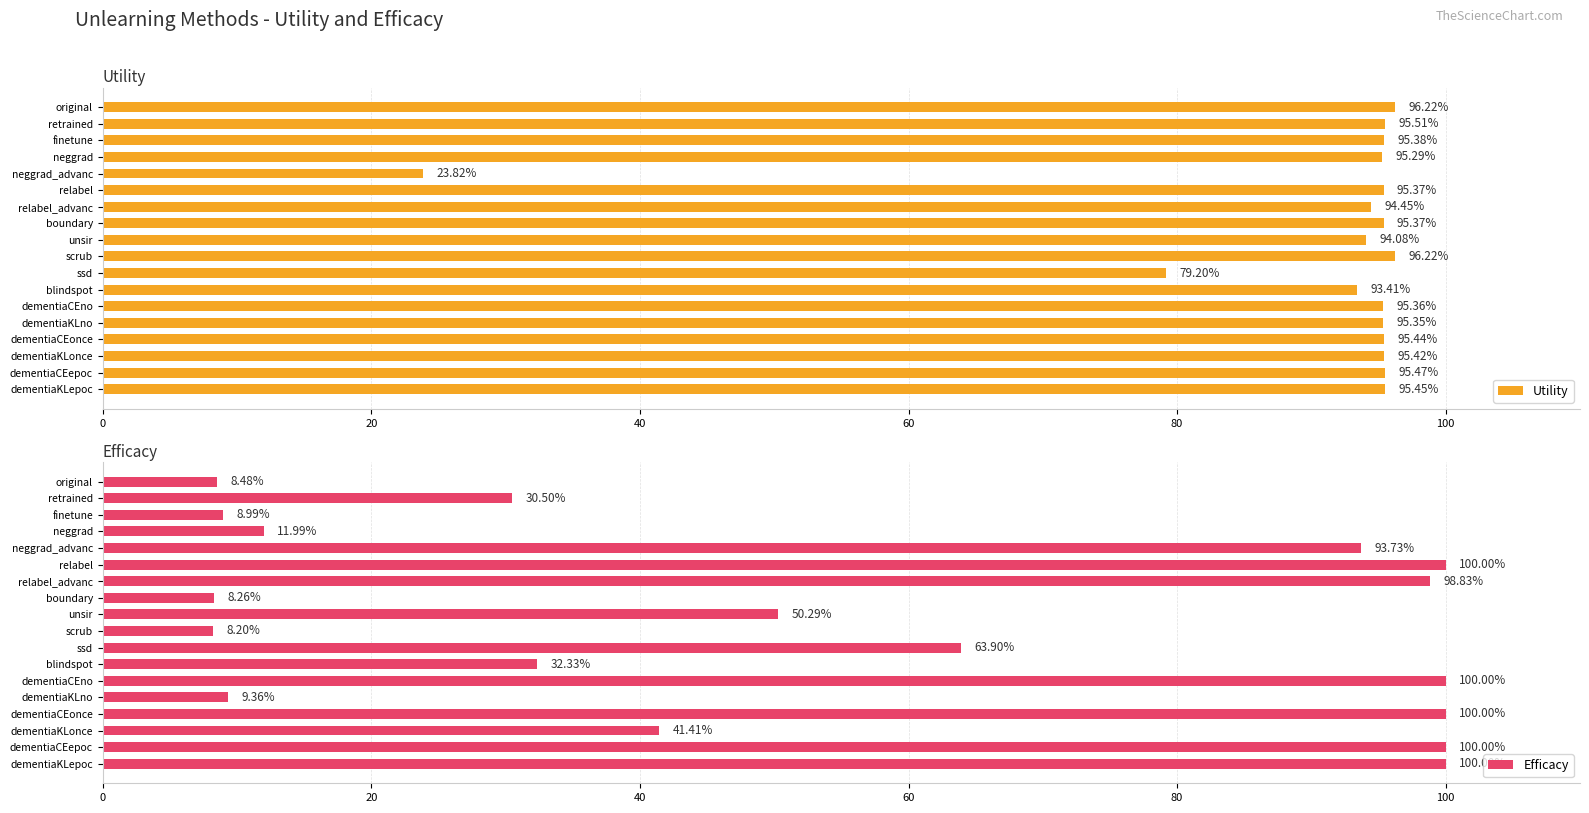

At which label does Efficacy reach its minimum?

scrub